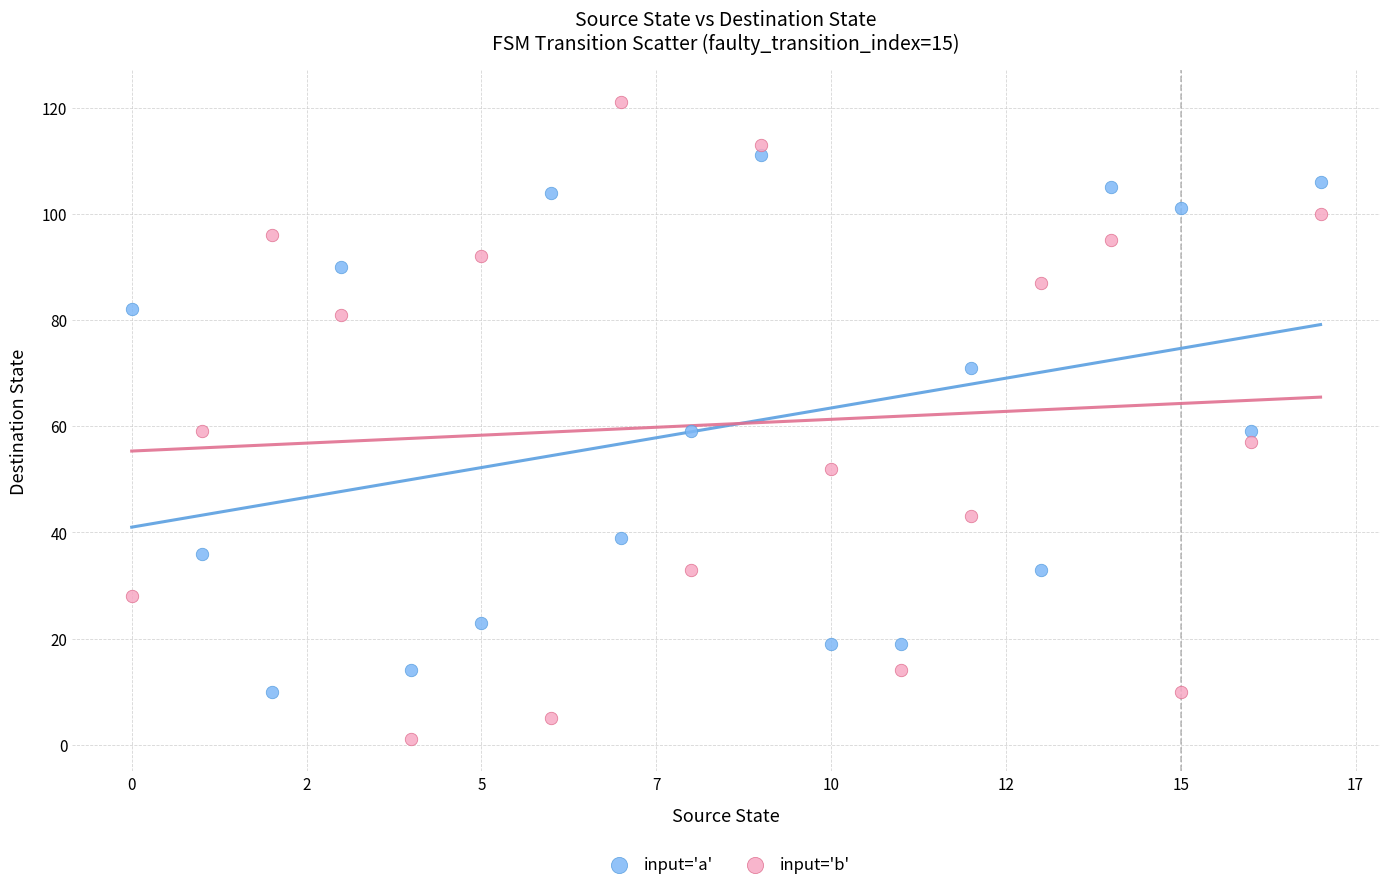

Across all data points, what is the range of Y values (max minus min)?

120